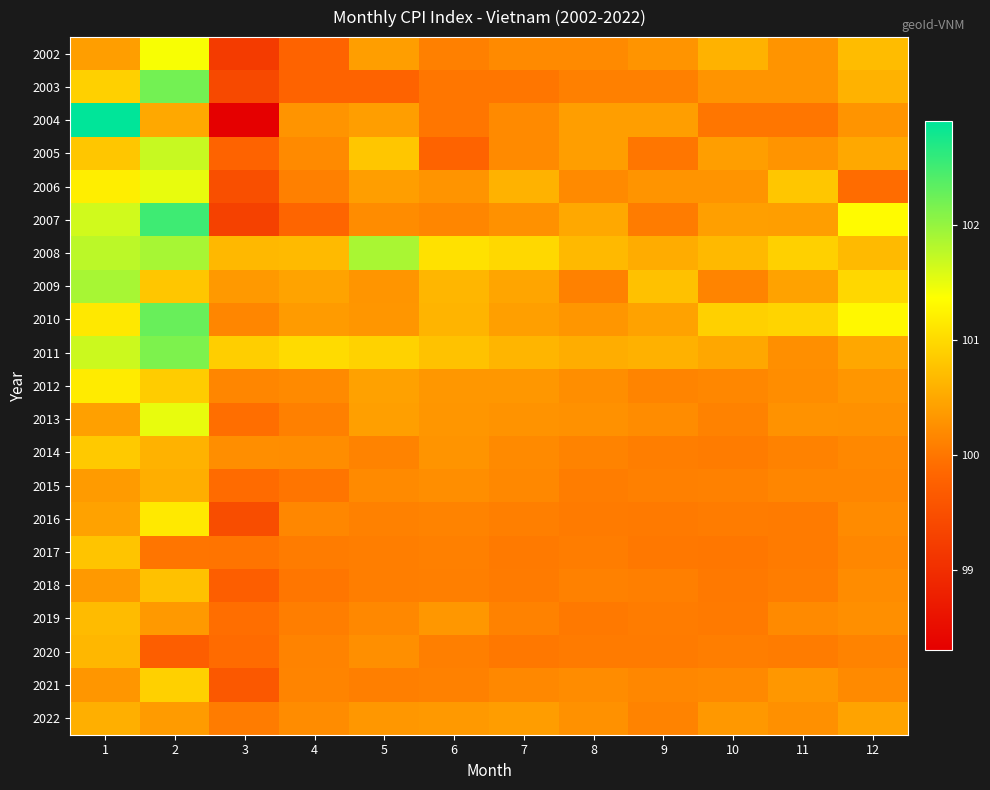

At how many categories does at least one series exceed 101?

6